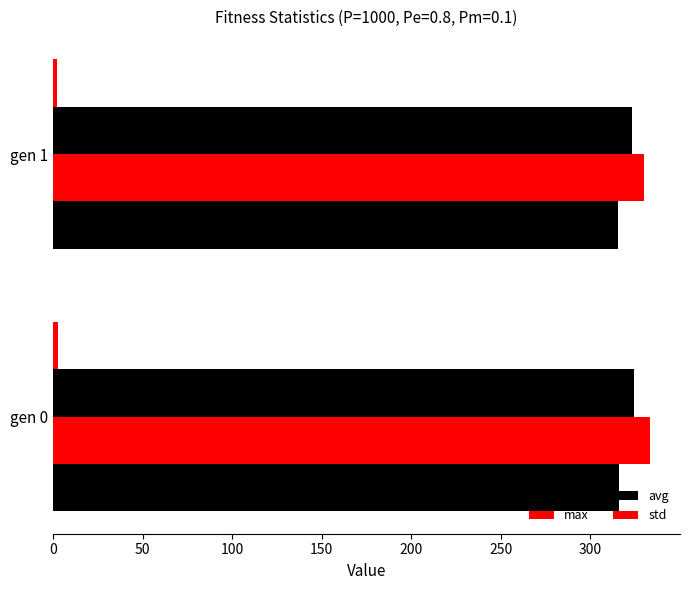

How many distinct data groups are displayed?

4